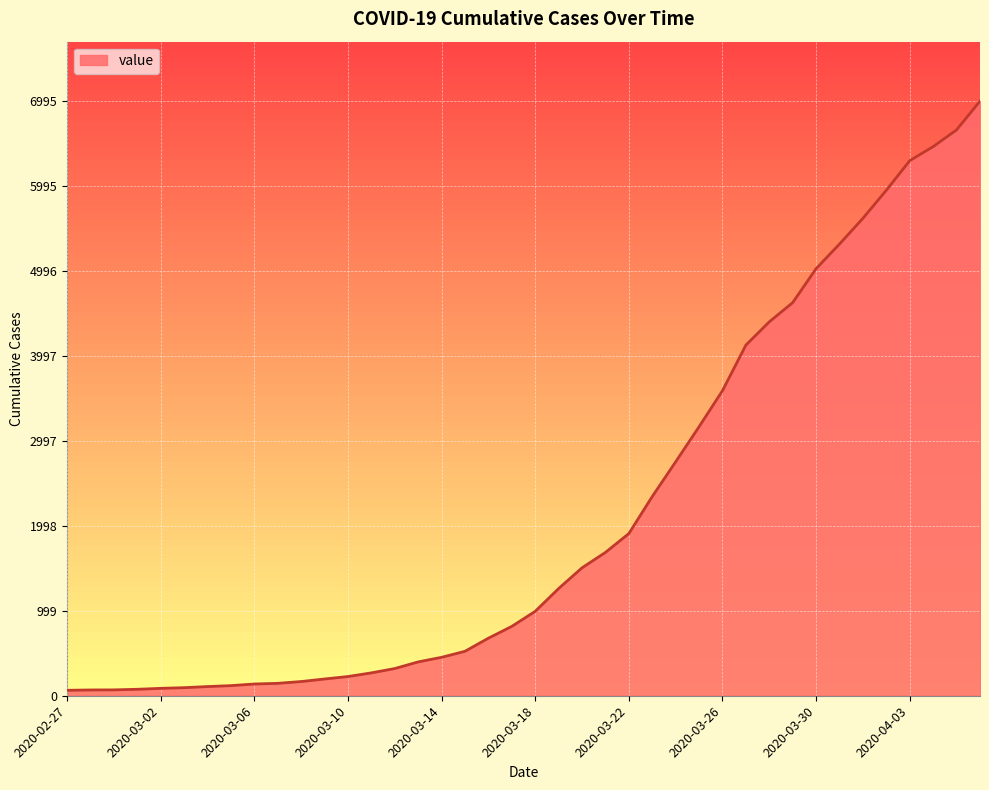

What is the greatest value displayed?

6995